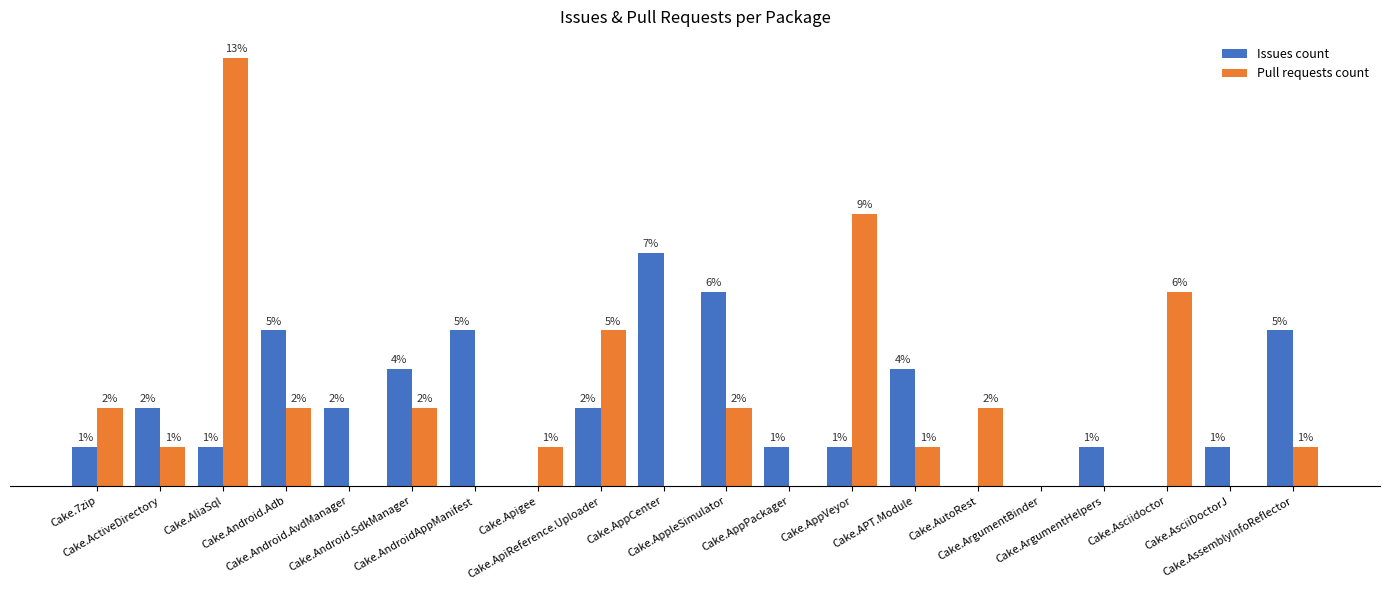

What is the difference between the maximum and second lowest values in the Issues count series?

6